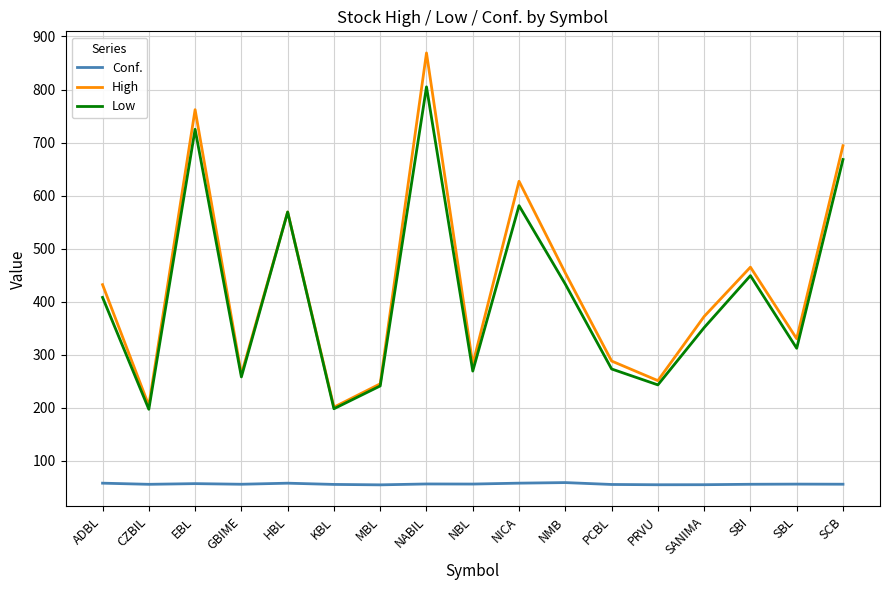

True or false: Low and Conf. cross at least once.

False